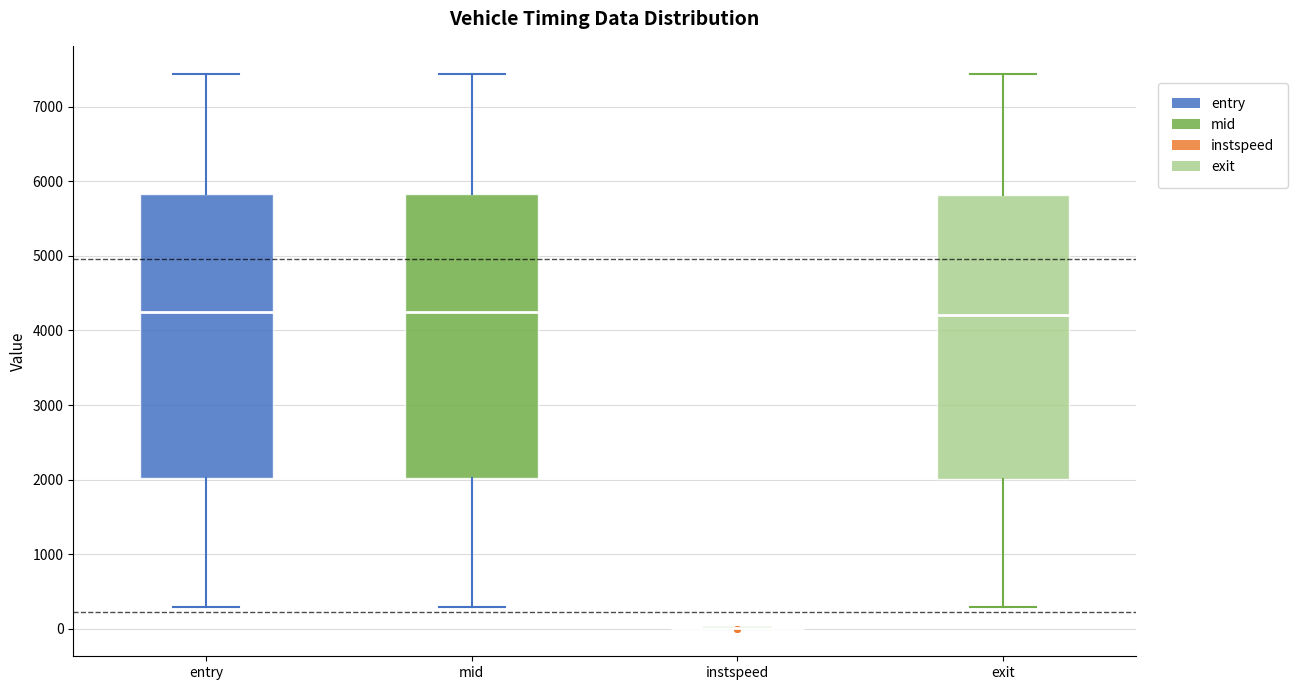

Reading left to right, transcribe this box plot: for each box, give where its median line is, the range the box spans, and where its two whiskers end, as read against the y-axis. The values are not printed on the chart, so give them approximately, as read against the axis.

entry: median 4200, box 2000 to 5800, whiskers 300 to 7400
mid: median 4200, box 2000 to 5800, whiskers 300 to 7400
instspeed: box collapsed to a line at 0, whiskers 0 to 0
exit: median 4200, box 2000 to 5800, whiskers 300 to 7400